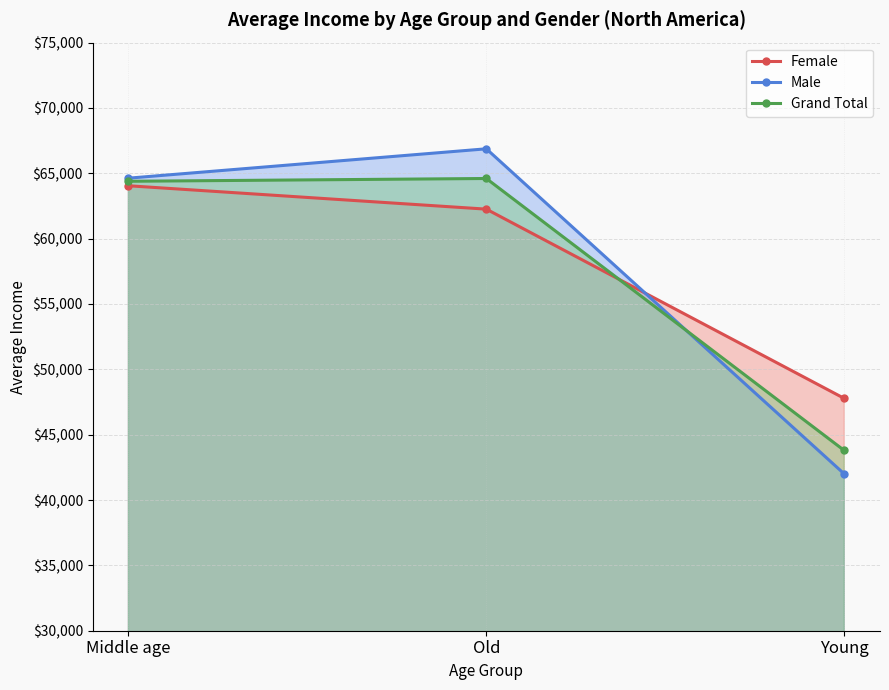

The Male series shows 38001.3 at Middle age. True or false?

False